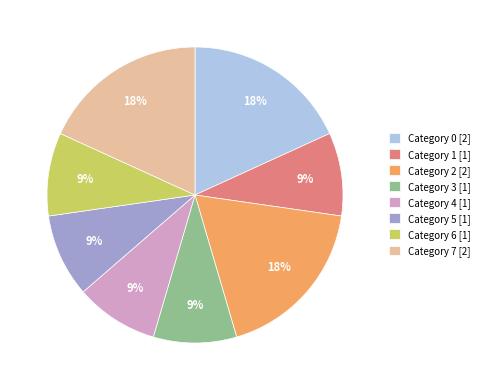

To the nearest percent, what is the difference between the largest and smallest slice percentages?

9%